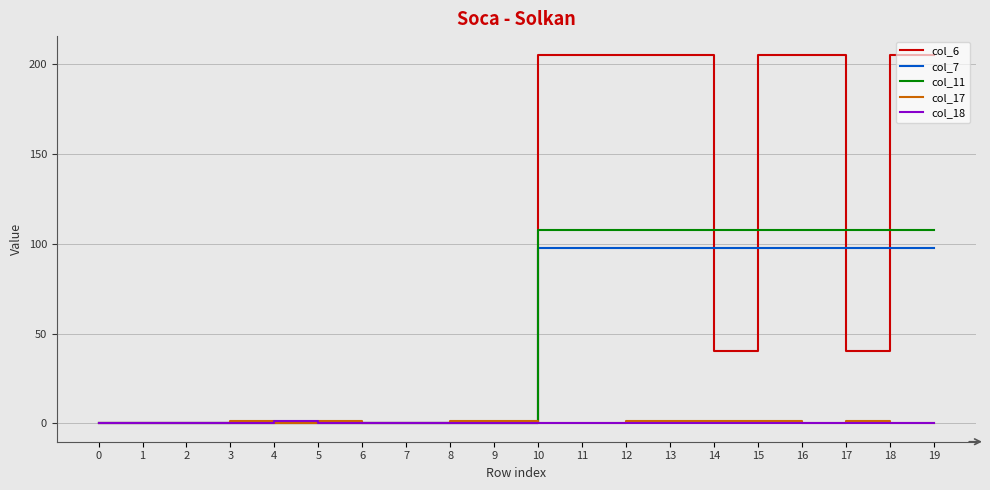

What is the greatest value displayed?

205.3